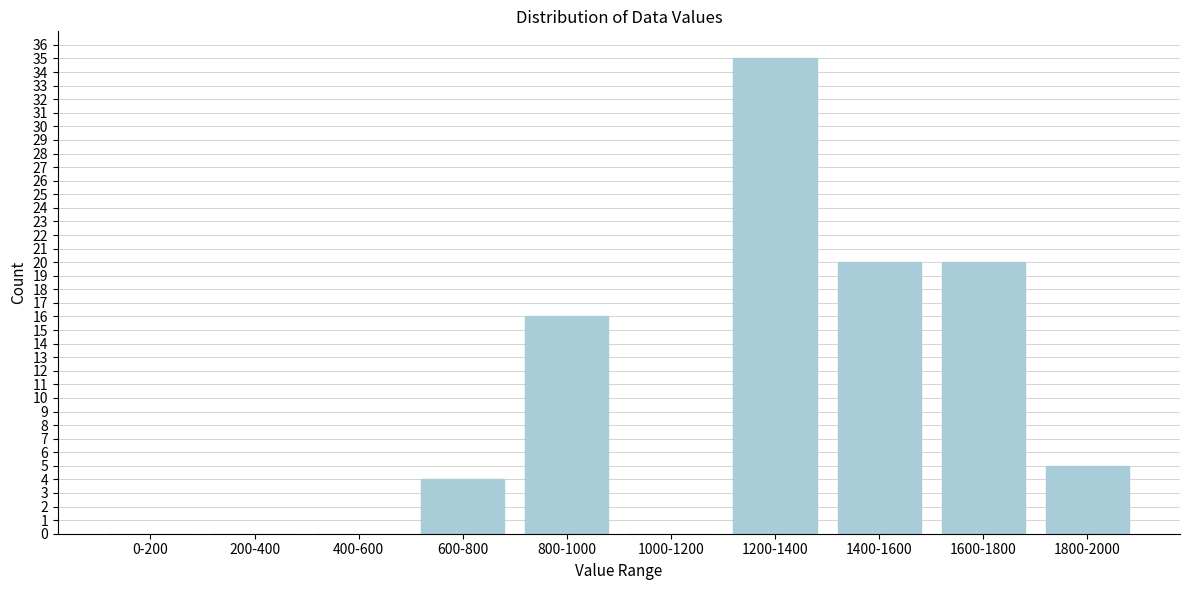

Reading left to right, list all the values displayed in this chart.

0-200=0	200-400=0	400-600=0	600-800=4	800-1000=16	1000-1200=0	1200-1400=35	1400-1600=20	1600-1800=20	1800-2000=5